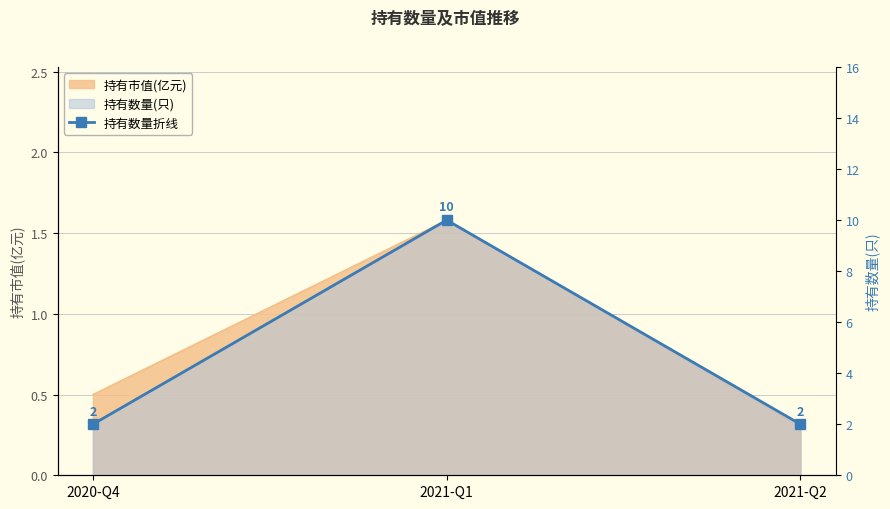

Reading left to right, what are all the values shown in this chart?

持有市值(亿元): 2020-Q4=0.5	2021-Q1=1.6	2021-Q2=0.3
持有数量(只): 2020-Q4=2.0	2021-Q1=10.0	2021-Q2=2.0